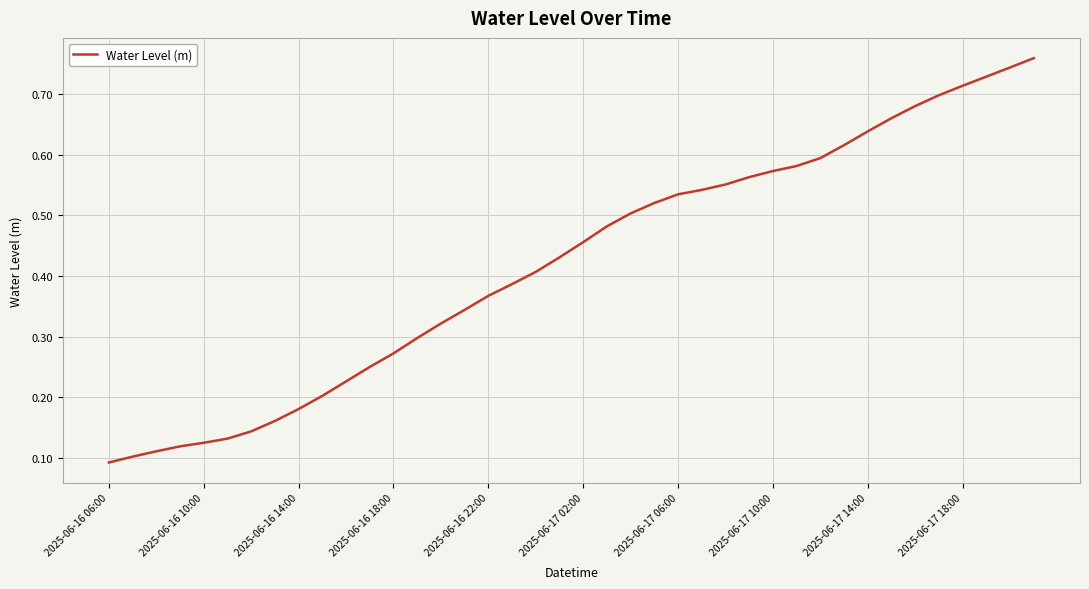

What is the sum of all values?

16.8